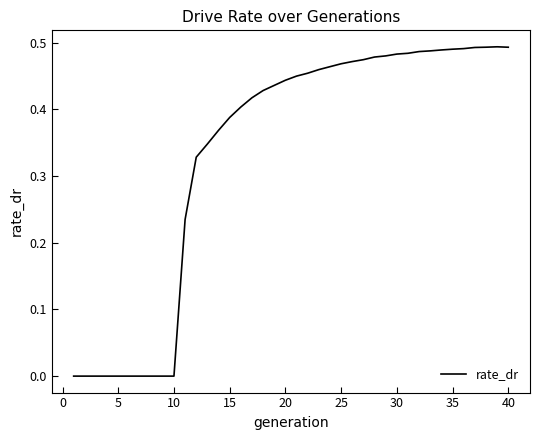

Reading left to right, extract all data points from this chart.

0.0	0.0	0.0	0.0	0.0	0.0	0.0	0.0	0.0	0.0	0.2	0.3	0.3	0.4	0.4	0.4	0.4	0.4	0.4	0.4	0.4	0.5	0.5	0.5	0.5	0.5	0.5	0.5	0.5	0.5	0.5	0.5	0.5	0.5	0.5	0.5	0.5	0.5	0.5	0.5